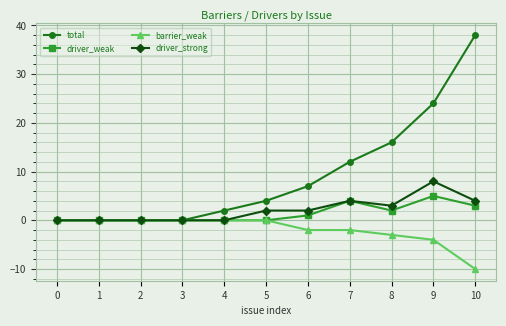

What is the difference between the maximum and second lowest values in the barrier_weak series?

4